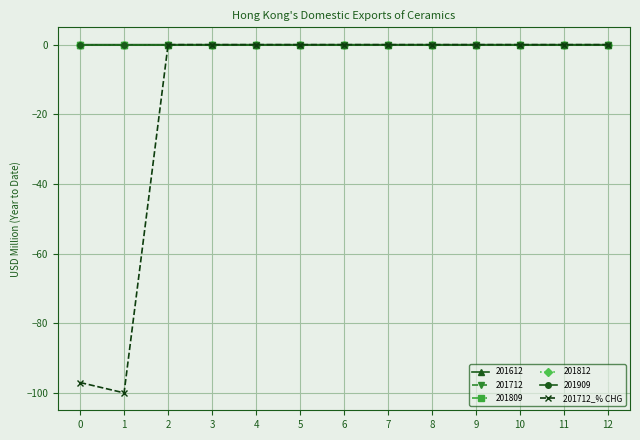

Is this an area chart (filled region under the line)?

No